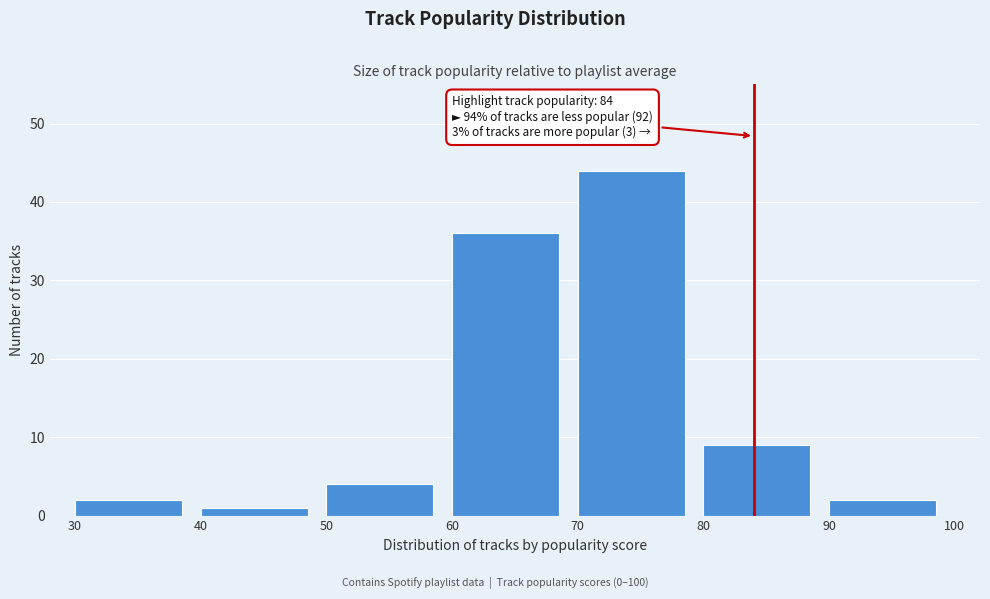

Over which range of the x-axis is the bar tallest?

70 to 80